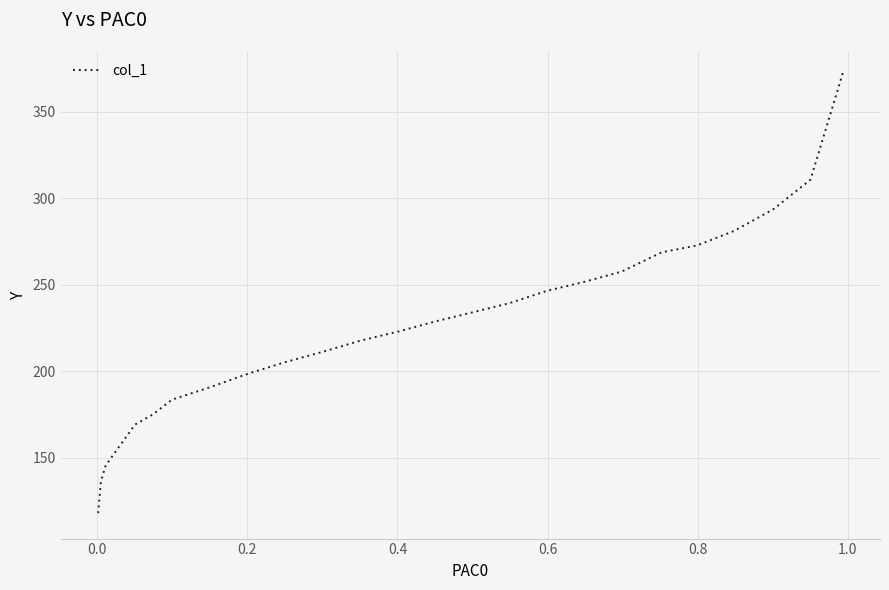

What is the value of the 20th point from the left?

175.1